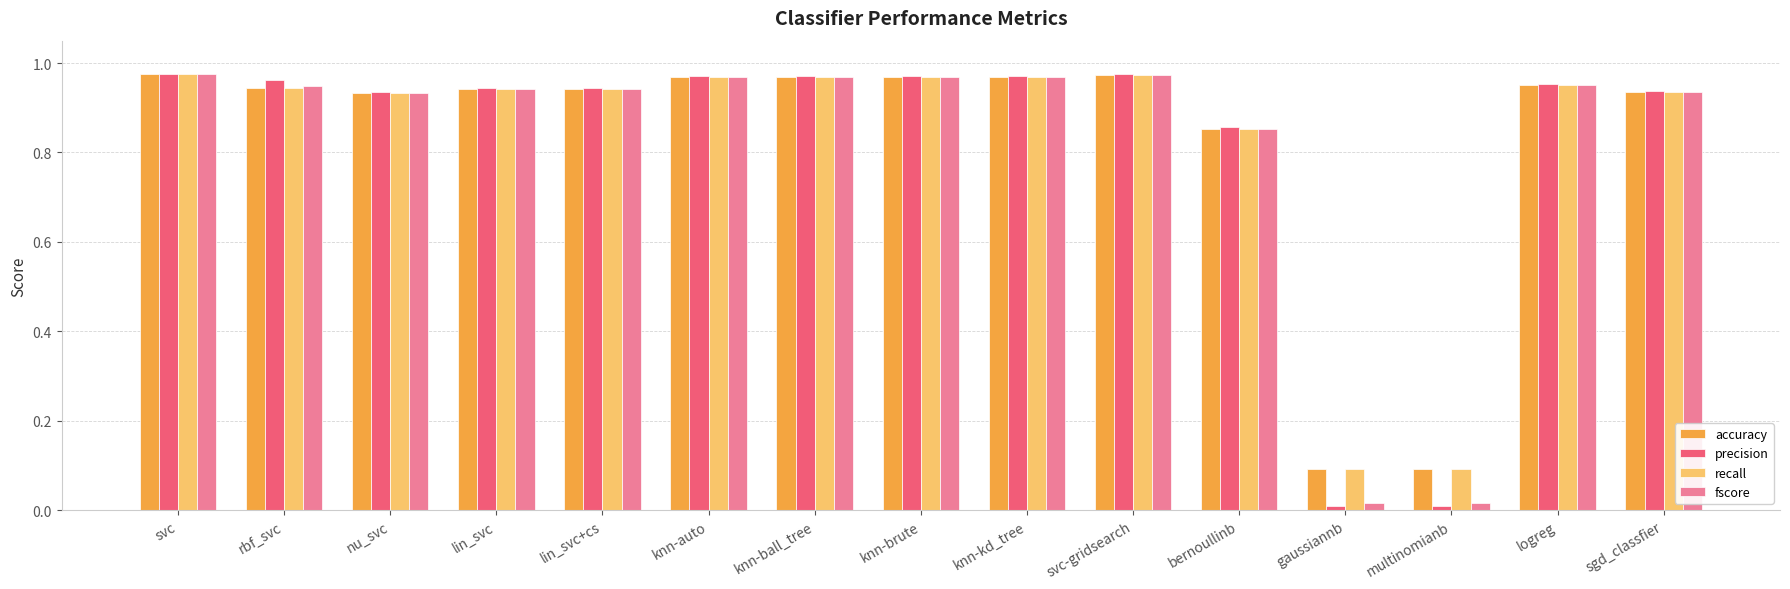

What is the sum of all precision values?

12.4